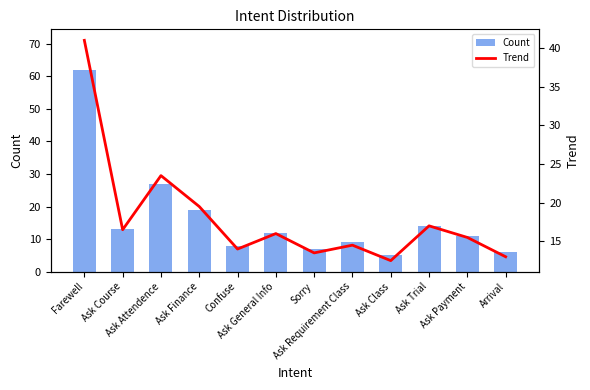

Reading left to right, transcribe all the data shown in this chart.

Count: Farewell=62.0	Ask Course=13.0	Ask Attendence=27.0	Ask Finance=19.0	Confuse=8.0	Ask General Info=12.0	Sorry=7.0	Ask Requirement Class=9.0	Ask Class=5.0	Ask Trial=14.0	Ask Payment=11.0	Arrival=6.0
Trend: Farewell=41.0	Ask Course=16.5	Ask Attendence=23.5	Ask Finance=19.5	Confuse=14.0	Ask General Info=16.0	Sorry=13.5	Ask Requirement Class=14.5	Ask Class=12.5	Ask Trial=17.0	Ask Payment=15.5	Arrival=13.0